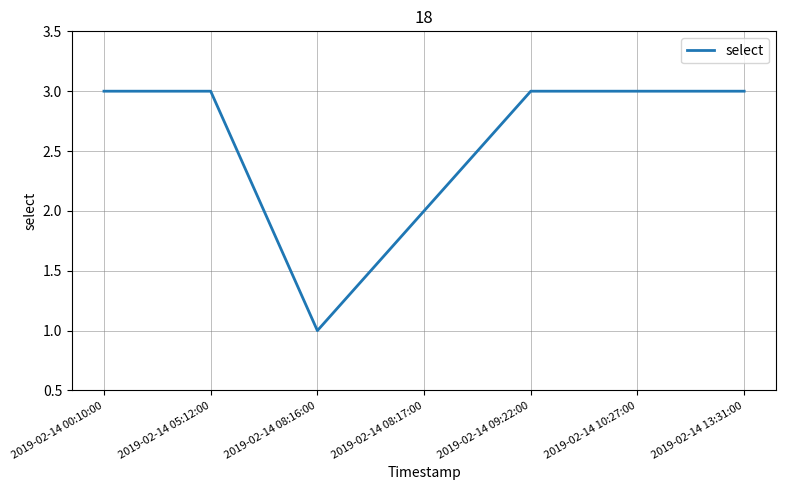

What is the maximum value shown in the chart?

3